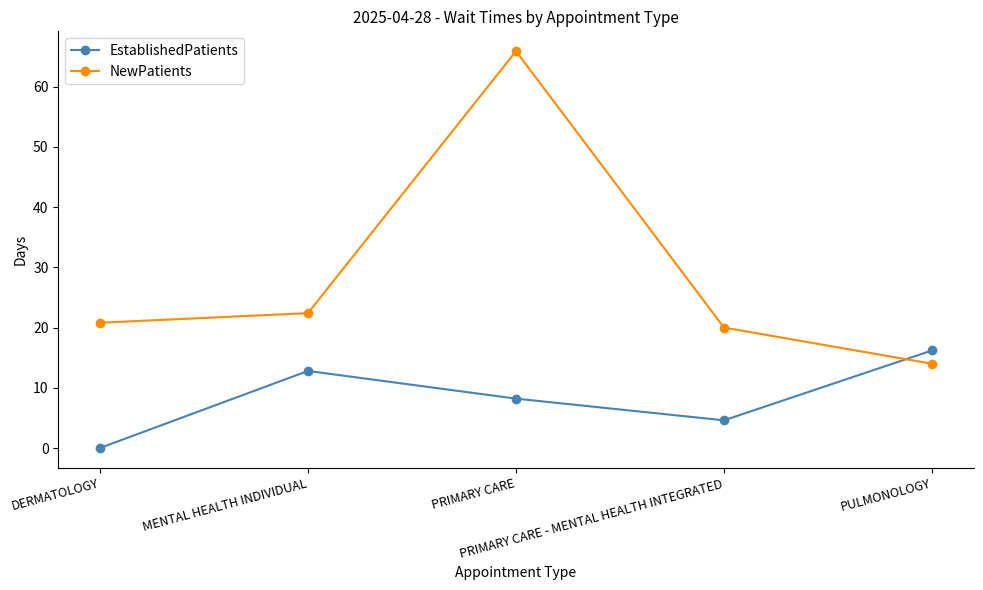

Is the value of NewPatients at PULMONOLOGY greater than the value of EstablishedPatients at DERMATOLOGY?

Yes